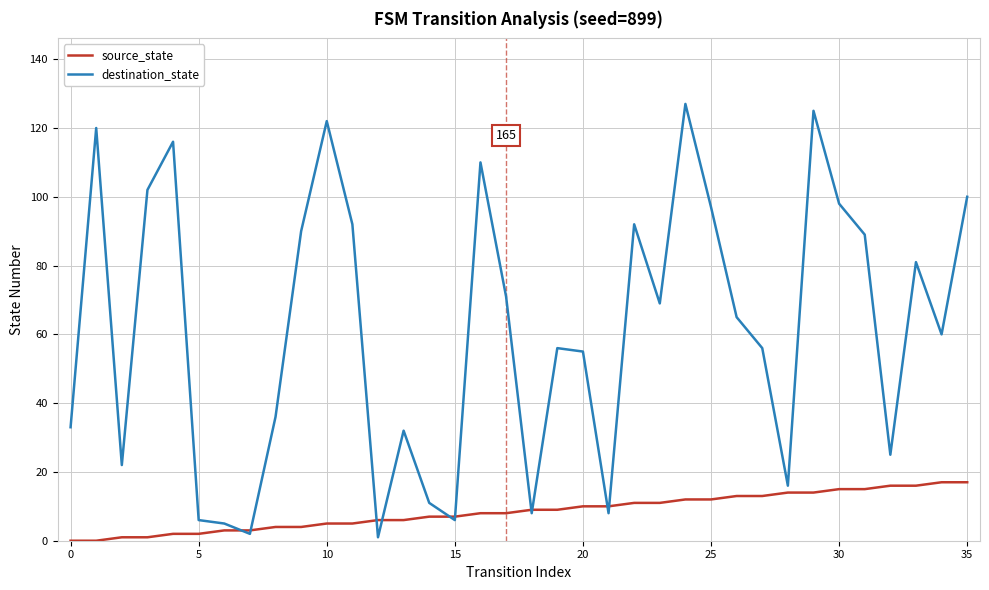

Which series has the largest total across all categories?

destination_state